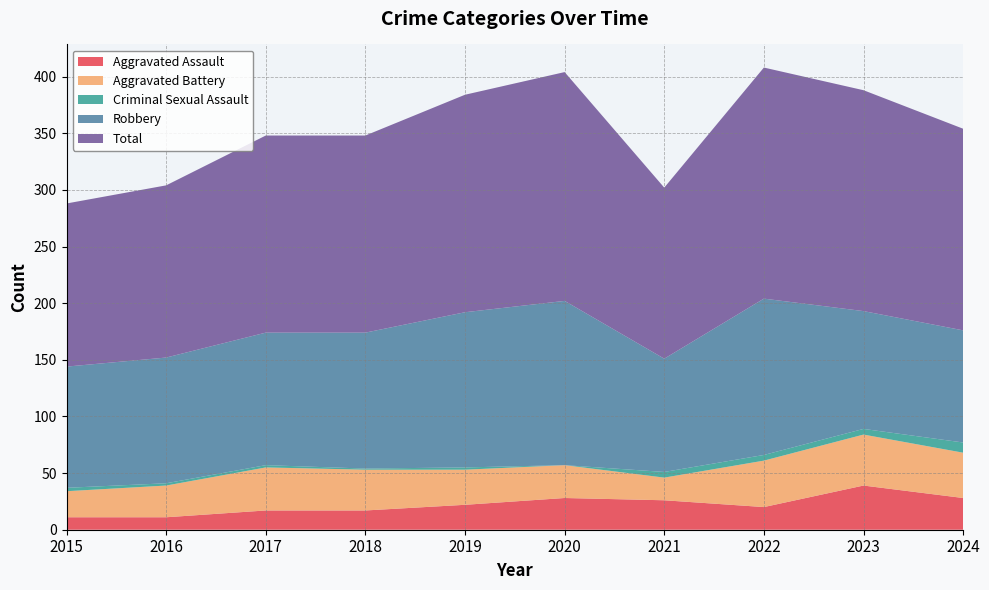

Reading left to right, transcribe all the data shown in this chart.

Aggravated Assault: 11	11	17	17	22	28	26	20	39	28
Aggravated Battery: 23	28	38	36	31	29	20	41	45	40
Criminal Sexual Assault: 3	2	2	1	2	0	5	5	5	9
Robbery: 107	111	117	120	137	145	100	138	104	99
Total: 144	152	174	174	192	202	151	204	195	178